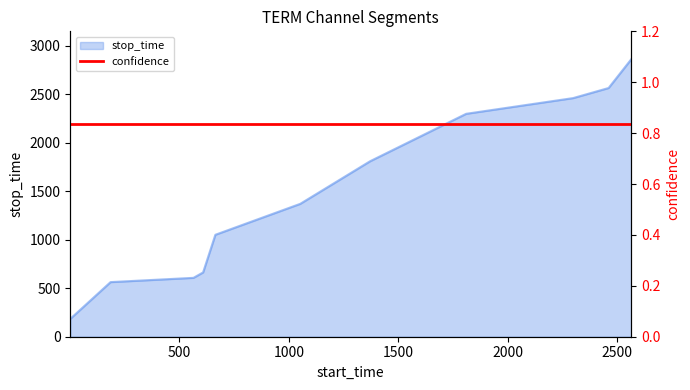

What is the difference between the values at 664 and 185?

488